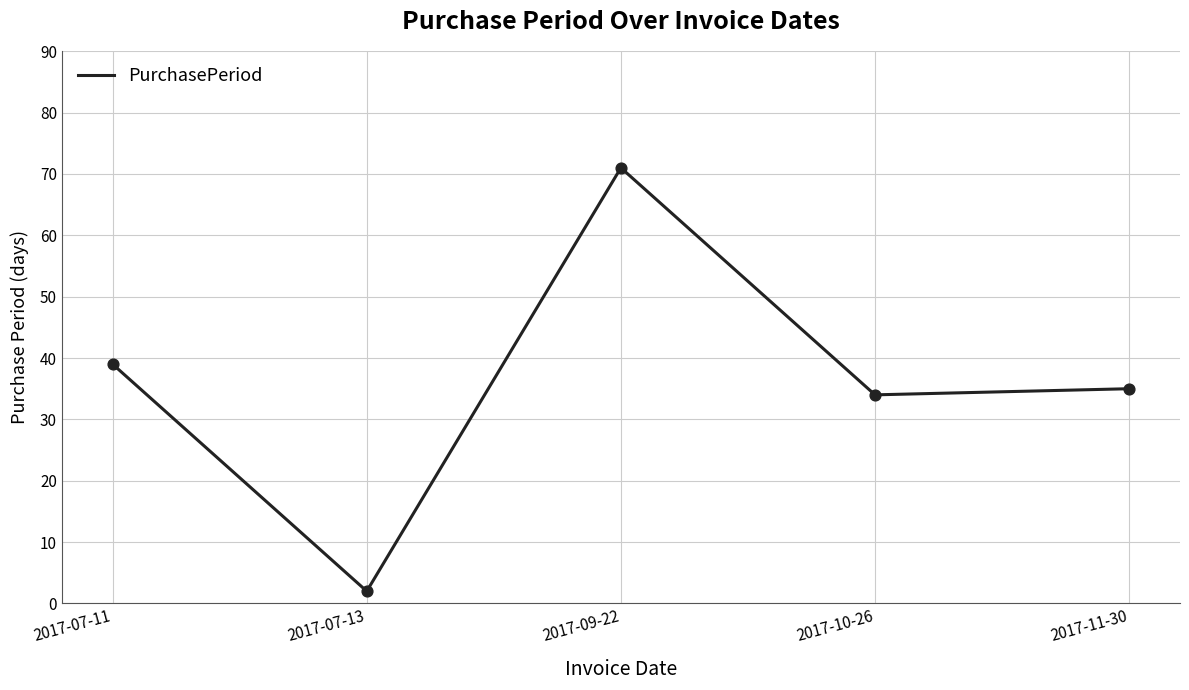

Approximately how many times larger is the value at 2017-11-30 compared to 2017-07-13?

17.5